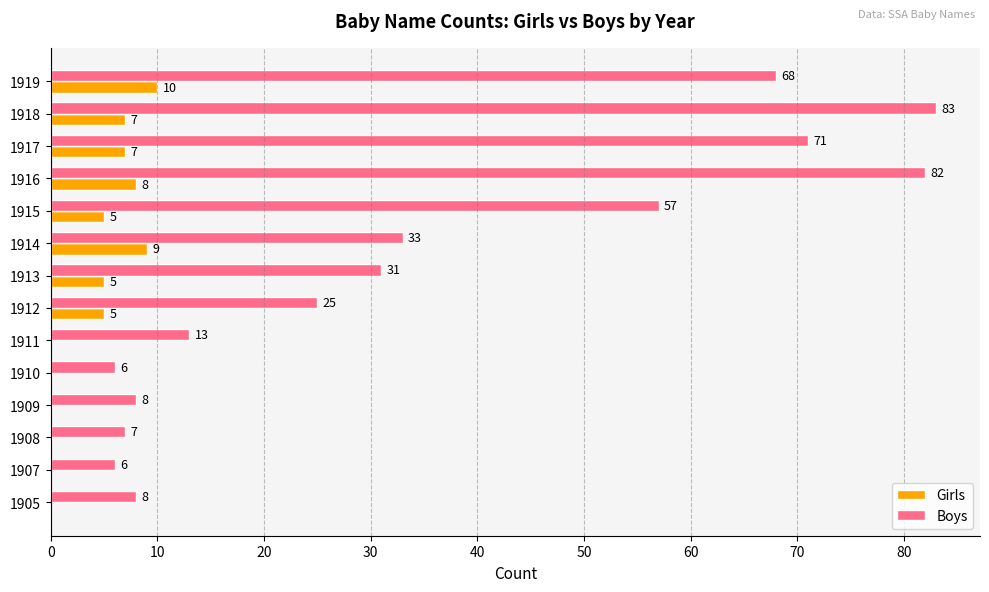

Is the value of Girls at 1905 greater than the value of Boys at 1917?

No